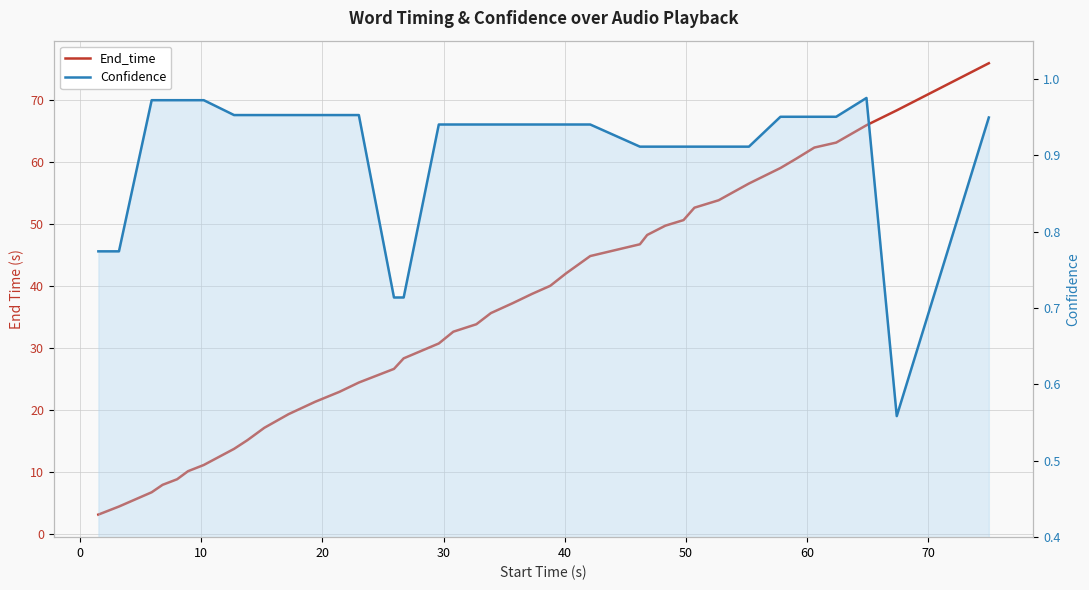

Which series has the largest range (max minus min)?

End_time